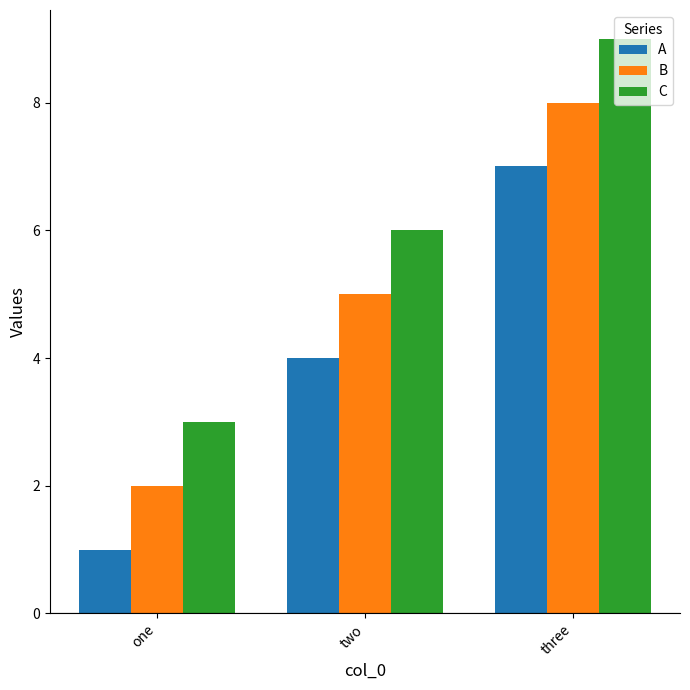

Which category has the lowest value across all series?

one